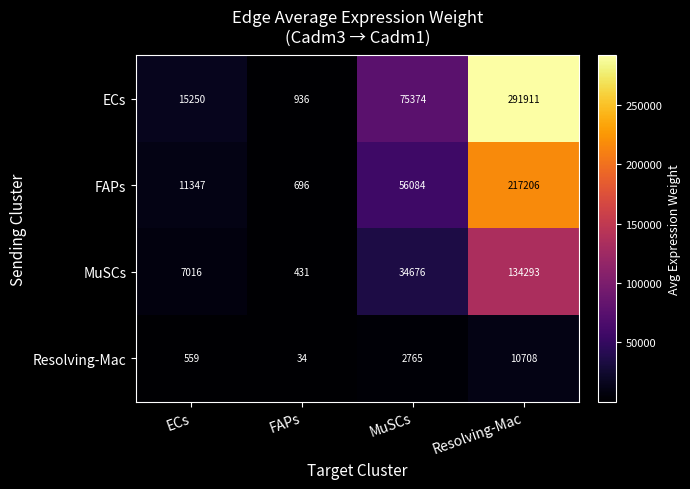

List the series in order of their overall mean, highest first.

ECs, FAPs, MuSCs, Resolving-Mac